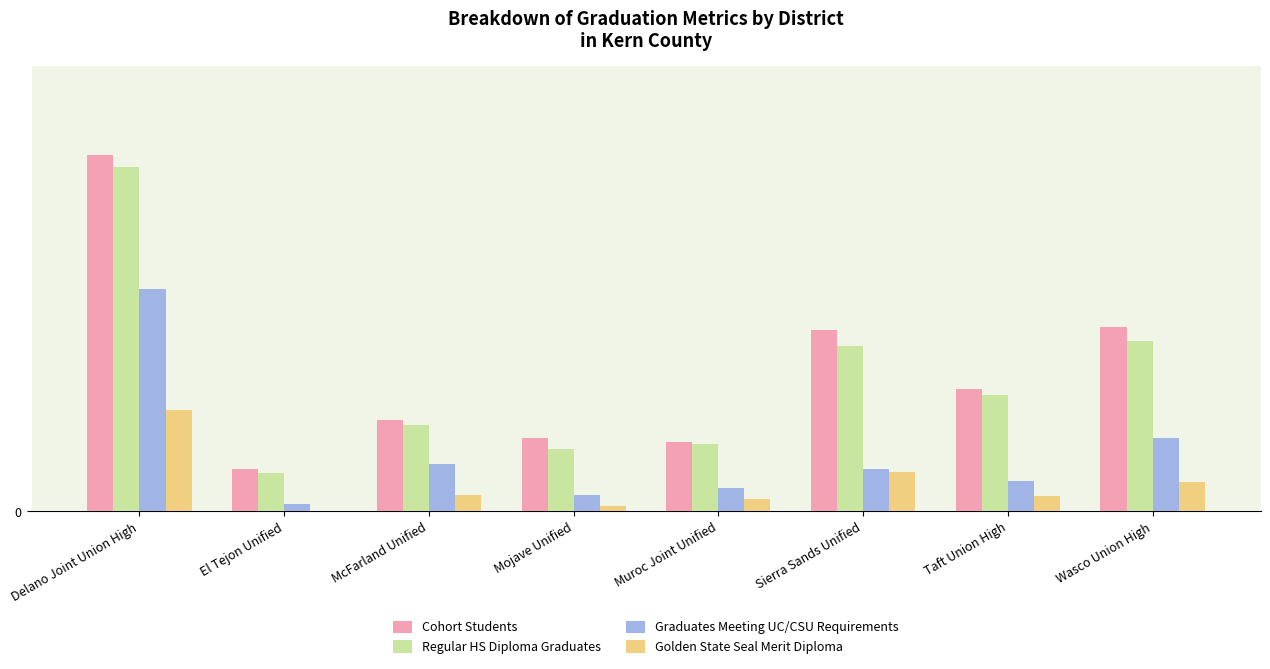

What are all the series names shown in the legend?

Cohort Students, Regular HS Diploma Graduates, Graduates Meeting UC/CSU Requirements, Golden State Seal Merit Diploma